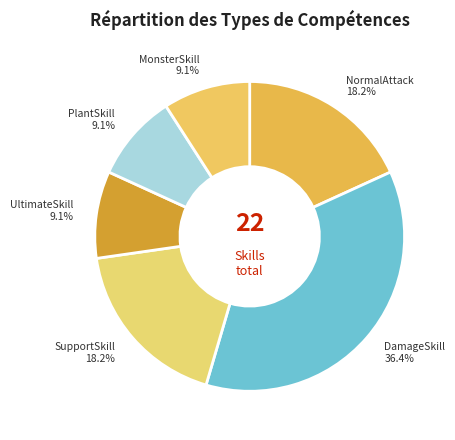

Which category has the smallest portion of the pie?

UltimateSkill